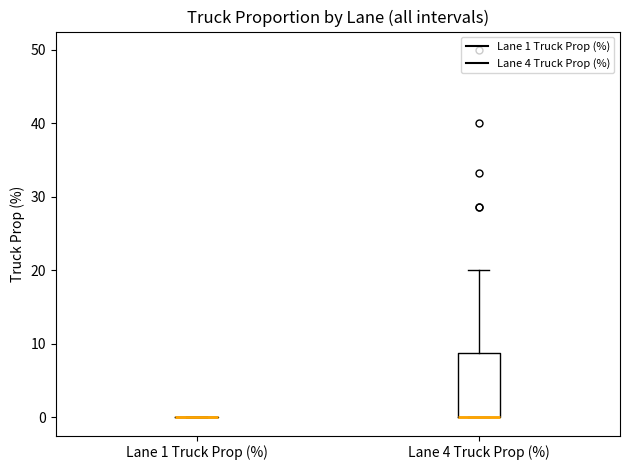

Comparing the boxes themselves (not the whiskers), which one is the tallest?

Lane 4 Truck Prop (%)